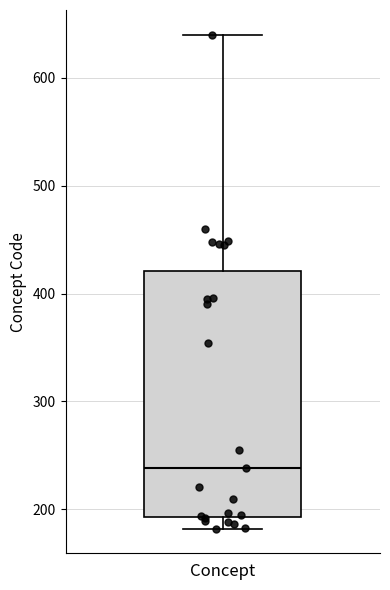

Read this box plot against the y-axis: the position of the median line, the range covered by the box, and the ends of both whiskers. The values are not printed on the chart, so give them approximately, as read against the axis.

median 240, box 190 to 420, whiskers 180 to 640